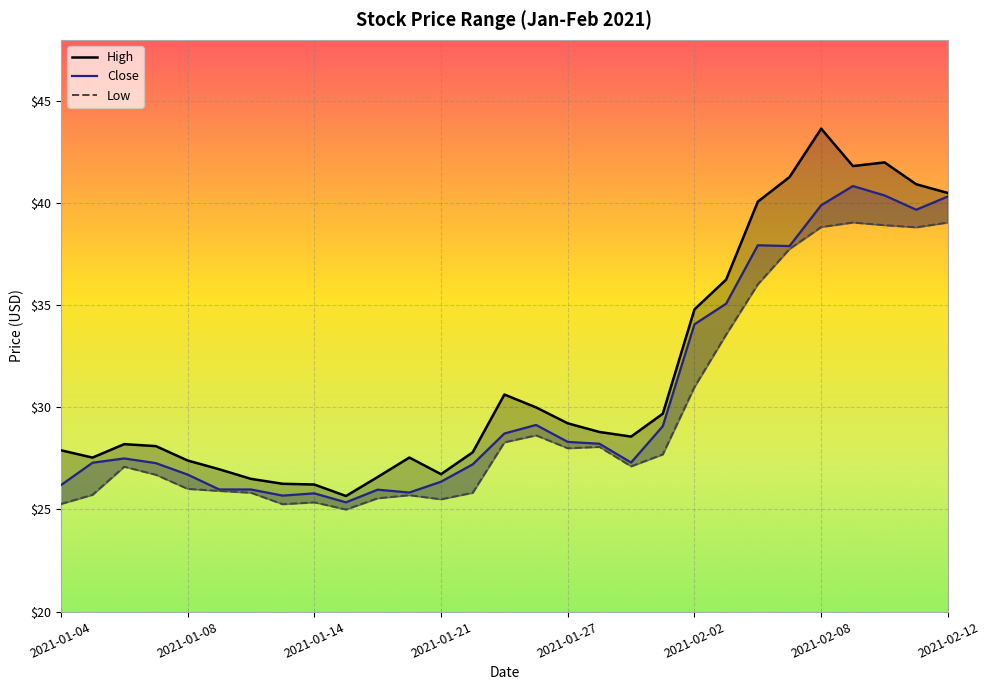

What is the value of the Low point at the 20th from the left?

27.7